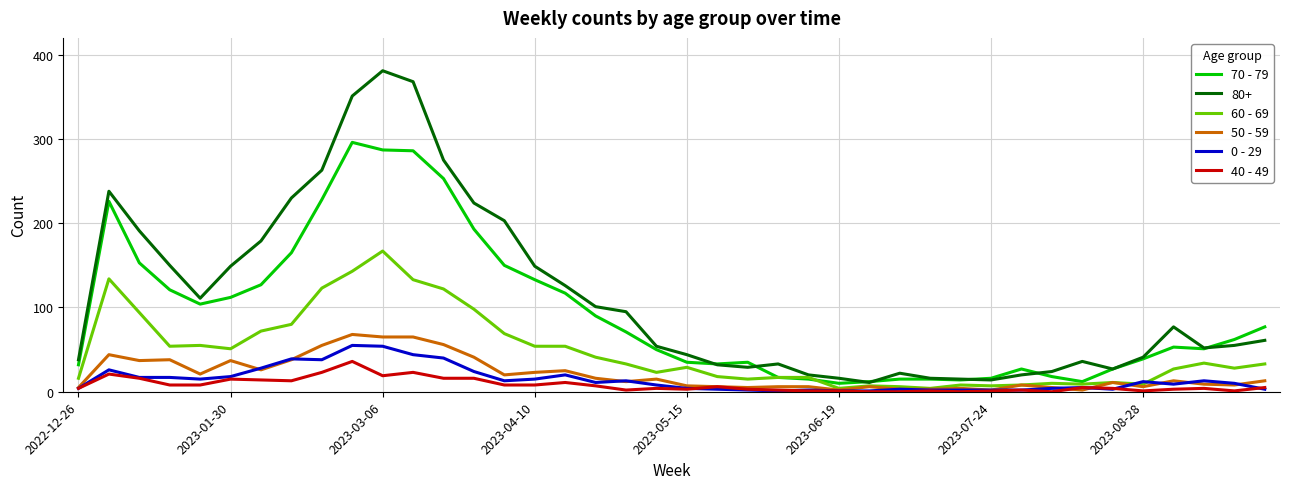

Which series has the largest total across all categories?

80+